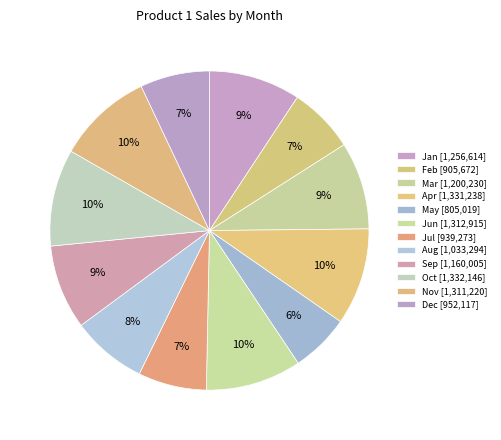

Is there any slice that represents more than half of the pie?

No